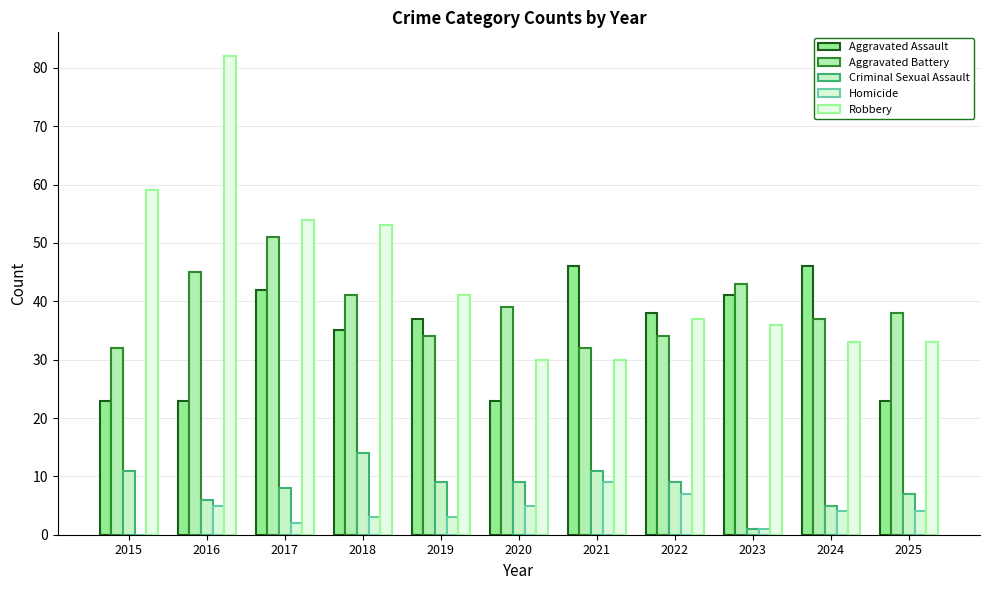

The Aggravated Battery series shows 34 at 2022. True or false?

True